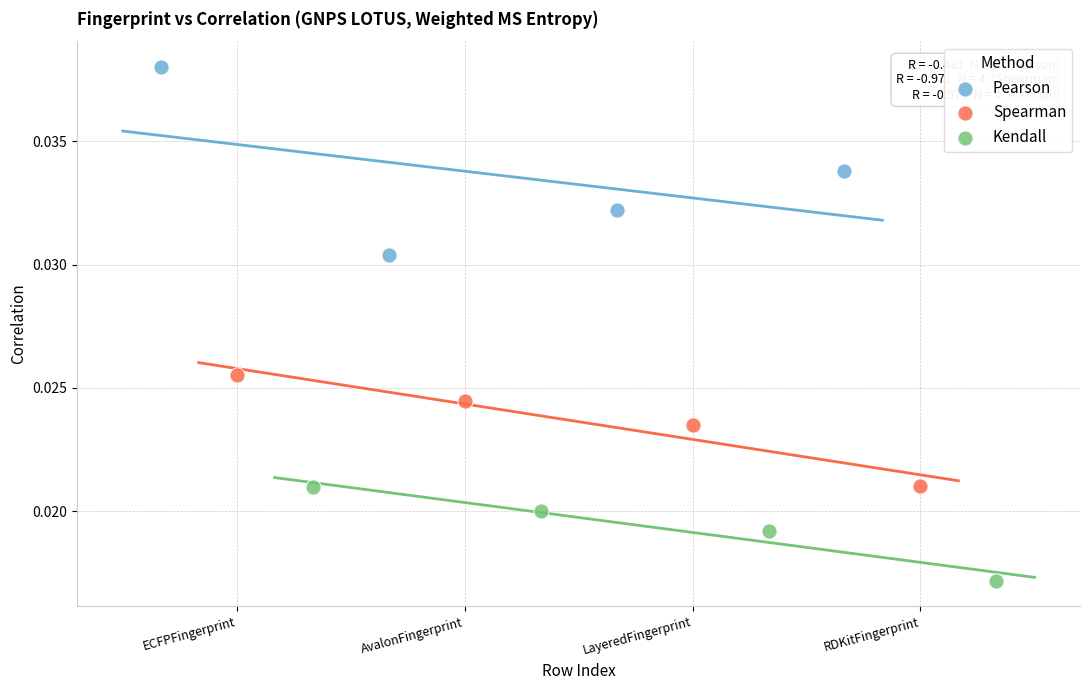

Which series contains the lowest Y value?

Kendall